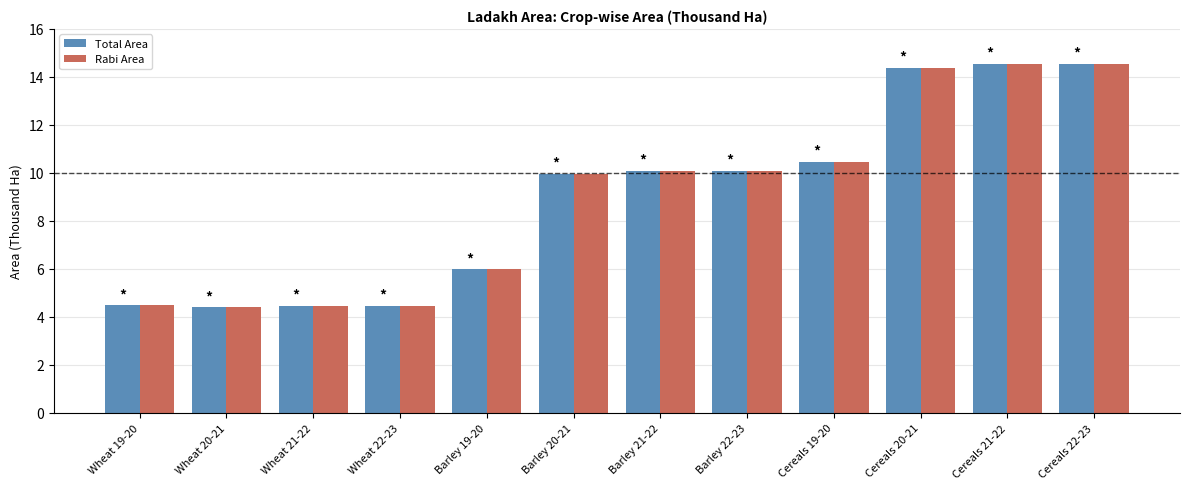

What is the difference between the maximum and minimum values in the Rabi Area series?

10.2